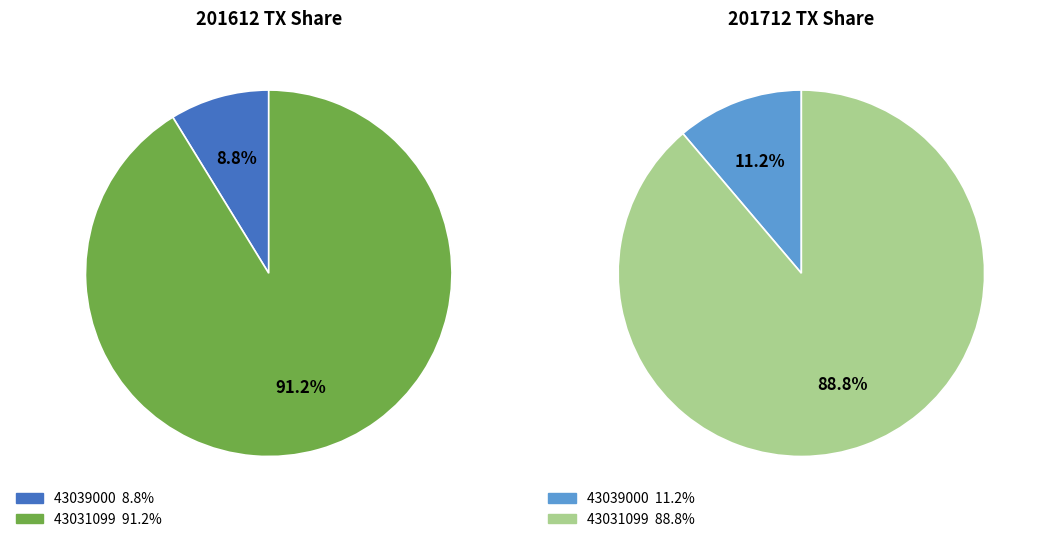

Which has a higher value, 43039000 or 43031099?

43031099